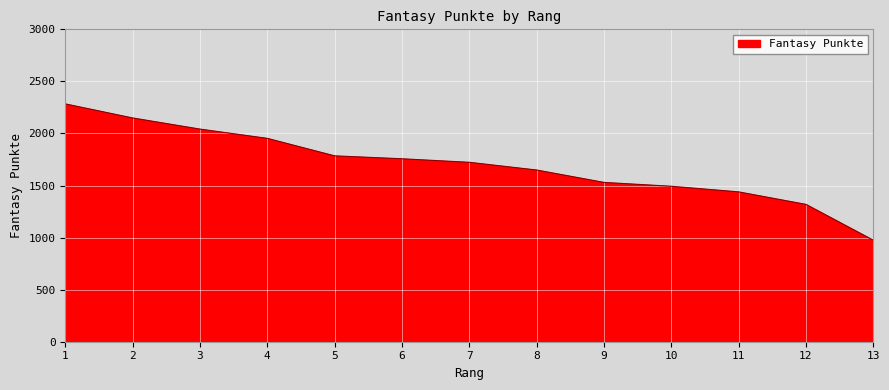

Reading left to right, what are all the values shown in this chart?

1=2284	2=2149	3=2042	4=1953	5=1785	6=1757	7=1723	8=1649	9=1530	10=1493	11=1439	12=1319	13=975